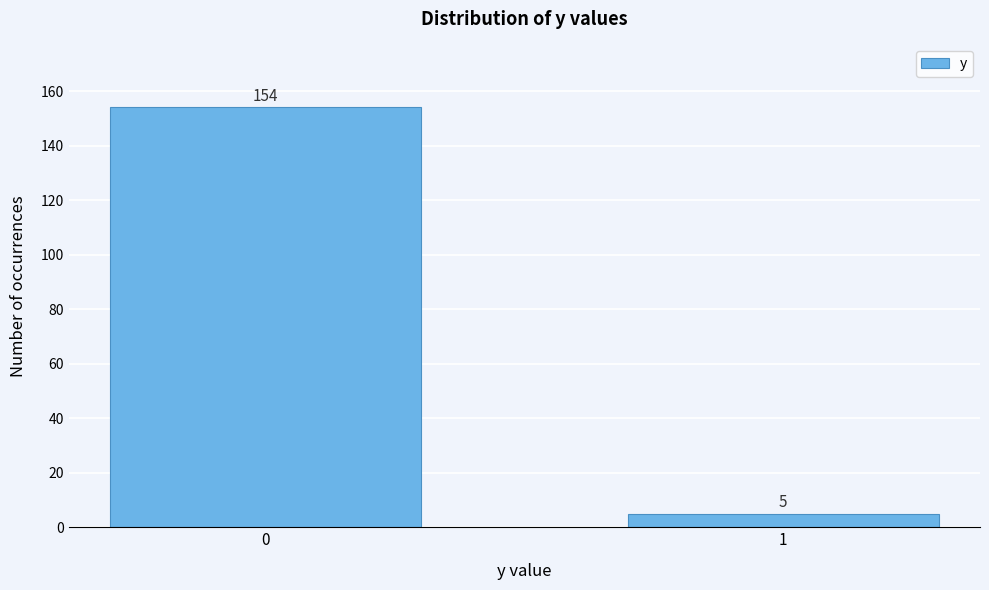

Reading left to right, extract all data points from this chart.

0=154	1=5